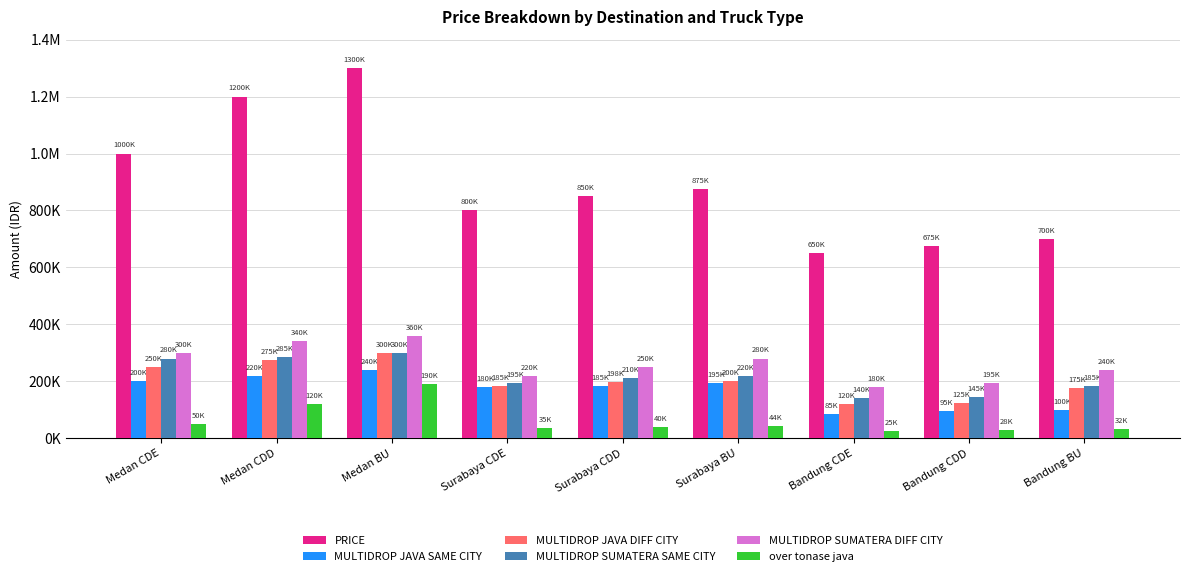

What are all the series names shown in the legend?

PRICE, MULTIDROP JAVA SAME CITY, MULTIDROP JAVA DIFF CITY, MULTIDROP SUMATERA SAME CITY, MULTIDROP SUMATERA DIFF CITY, over tonase java